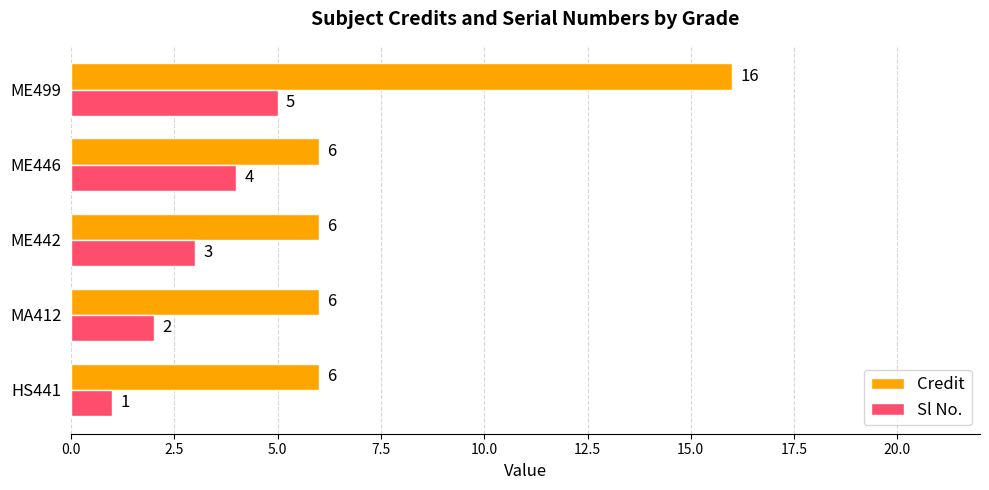

What is the spread (max minus min) of values at MA412?

4